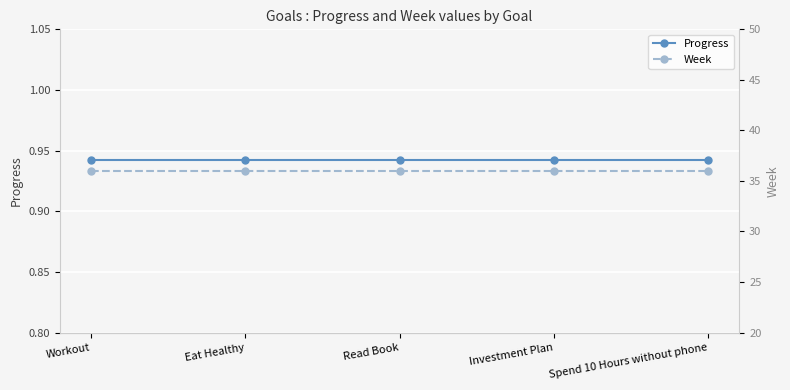

At how many categories does at least one series exceed 32?

5